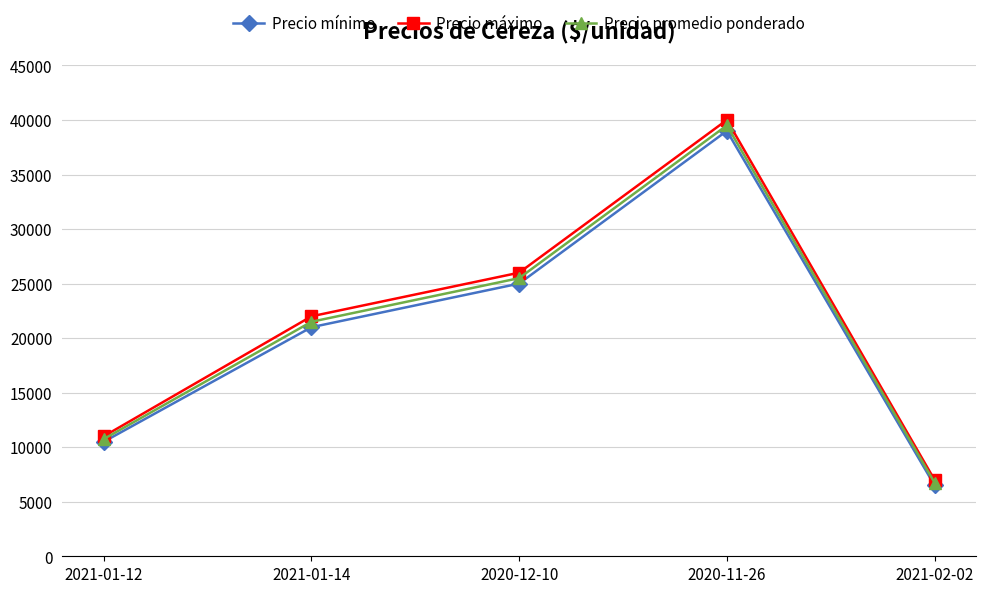

What is the minimum value for Precio mínimo?

6500